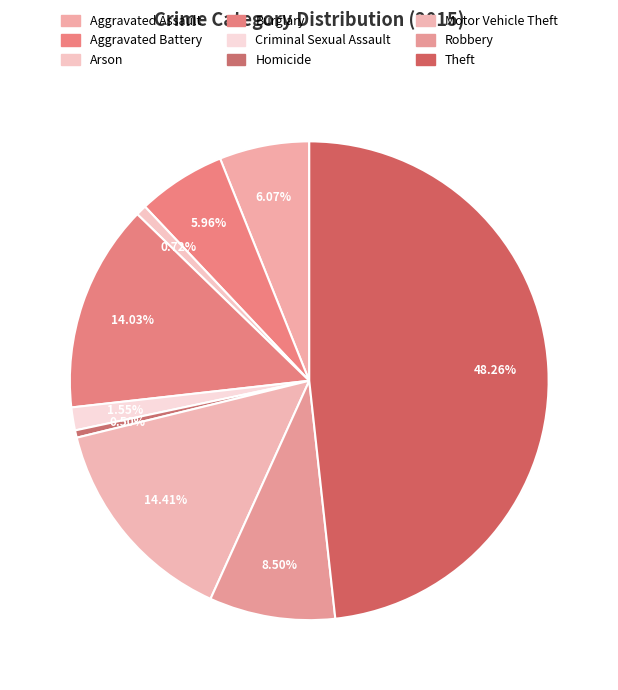

Approximately how many times larger is the value at Aggravated Assault compared to Arson?

8.5